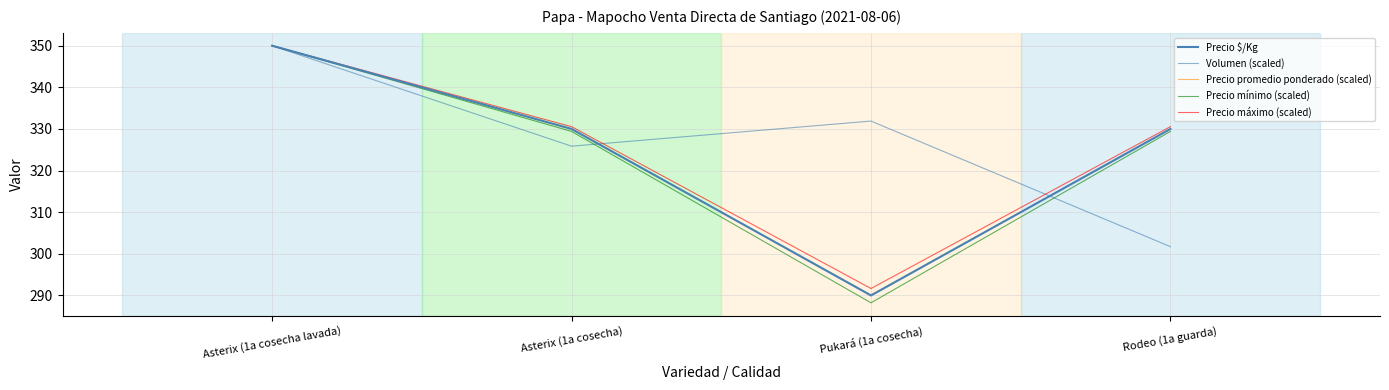

Does the chart display data point markers on the line(s)?

No